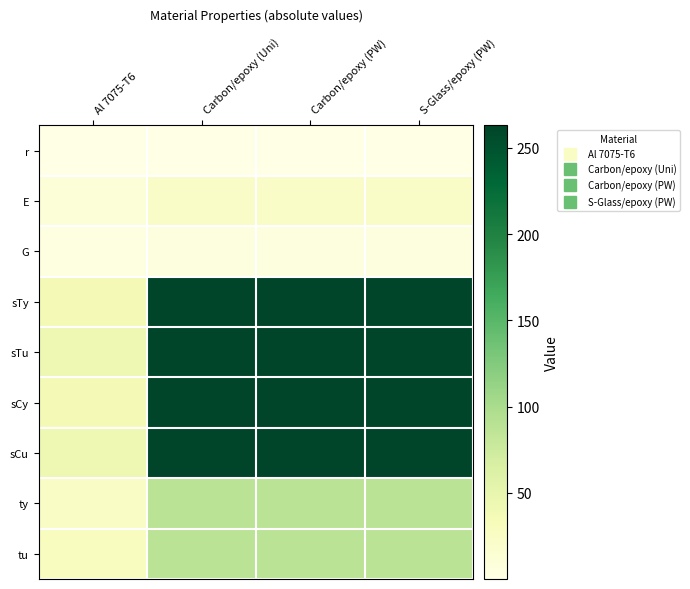

Reading right to left, what are all the values shown in this chart?

r: S-Glass/epoxy (PW)=0.1	Carbon/epoxy (PW)=0.1	Carbon/epoxy (Uni)=0.1	Al 7075-T6=0.1
E: S-Glass/epoxy (PW)=23.5	Carbon/epoxy (PW)=23.5	Carbon/epoxy (Uni)=23.5	Al 7075-T6=10.0
G: S-Glass/epoxy (PW)=6.0	Carbon/epoxy (PW)=6.0	Carbon/epoxy (Uni)=6.0	Al 7075-T6=3.8
sTy: S-Glass/epoxy (PW)=263.0	Carbon/epoxy (PW)=263.0	Carbon/epoxy (Uni)=263.0	Al 7075-T6=37.0
sTu: S-Glass/epoxy (PW)=263.0	Carbon/epoxy (PW)=263.0	Carbon/epoxy (Uni)=263.0	Al 7075-T6=43.0
sCy: S-Glass/epoxy (PW)=263.0	Carbon/epoxy (PW)=263.0	Carbon/epoxy (Uni)=263.0	Al 7075-T6=37.0
sCu: S-Glass/epoxy (PW)=263.0	Carbon/epoxy (PW)=263.0	Carbon/epoxy (Uni)=263.0	Al 7075-T6=43.0
ty: S-Glass/epoxy (PW)=88.0	Carbon/epoxy (PW)=88.0	Carbon/epoxy (Uni)=88.0	Al 7075-T6=24.0
tu: S-Glass/epoxy (PW)=88.0	Carbon/epoxy (PW)=88.0	Carbon/epoxy (Uni)=88.0	Al 7075-T6=28.0